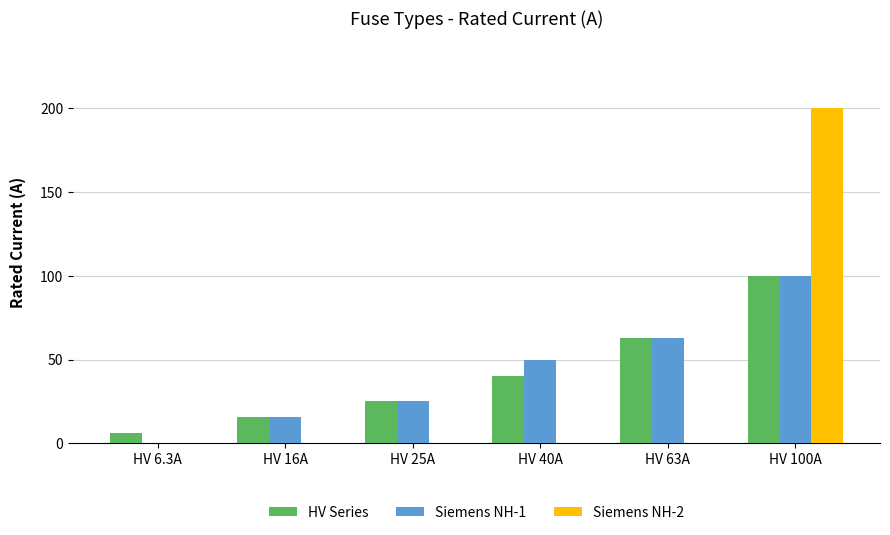

The Siemens NH-2 series shows 0.0 at HV 63A. True or false?

True